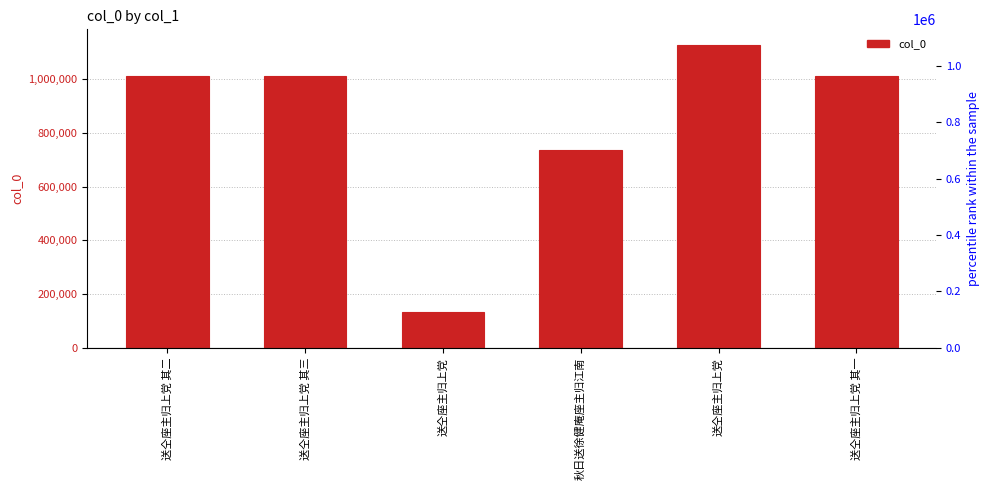

Which label corresponds to the smallest value in the chart?

送仝座主归上党